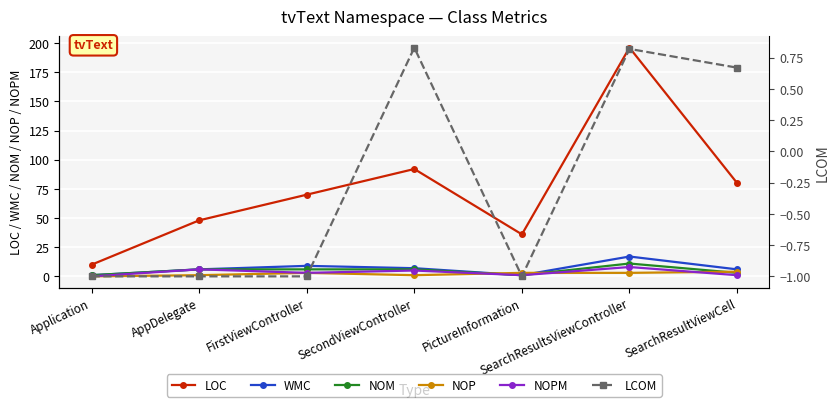

Rank the series at PictureInformation from highest to lowest value.

LOC, NOP, WMC, NOM, NOPM, LCOM